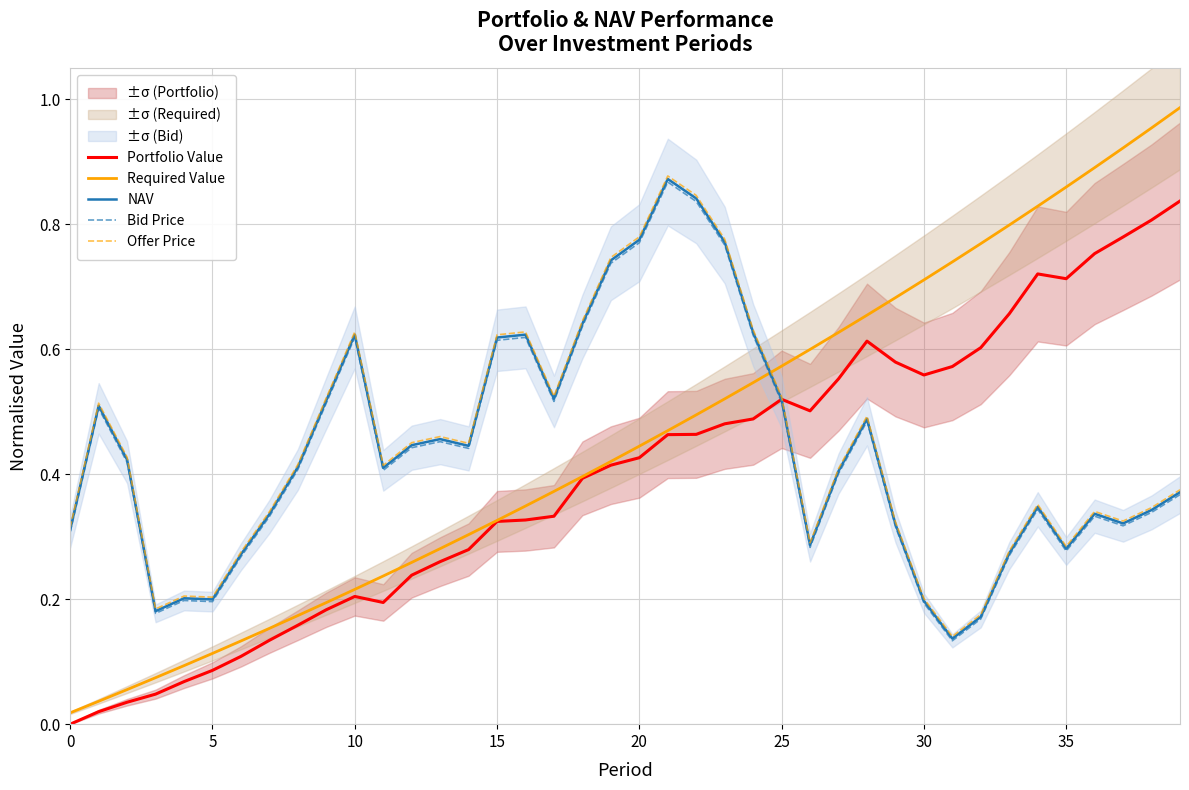

True or false: Bid Price has a value of 0.2 at 30.

True